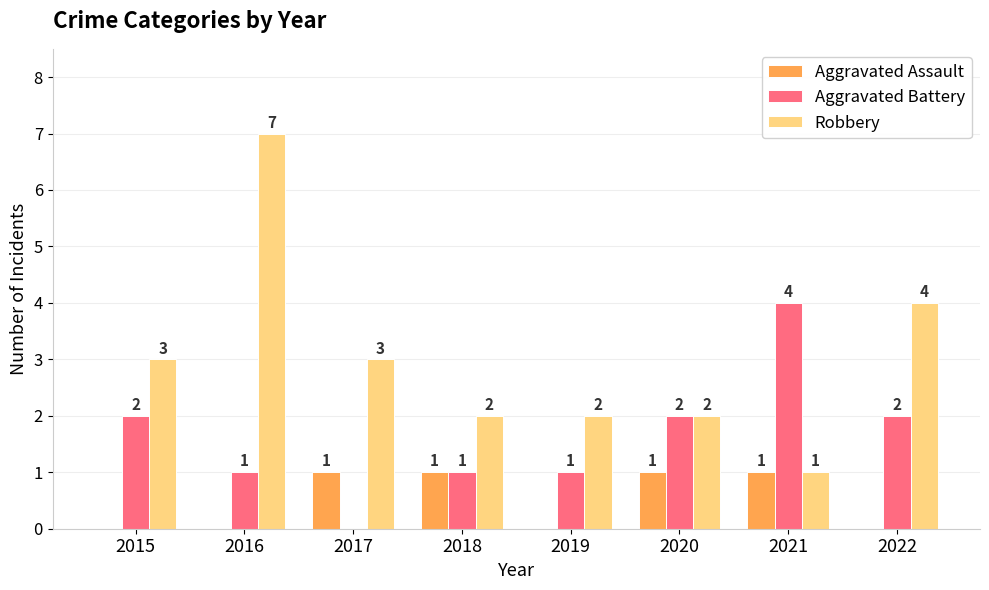

What is the maximum value shown in the chart?

7